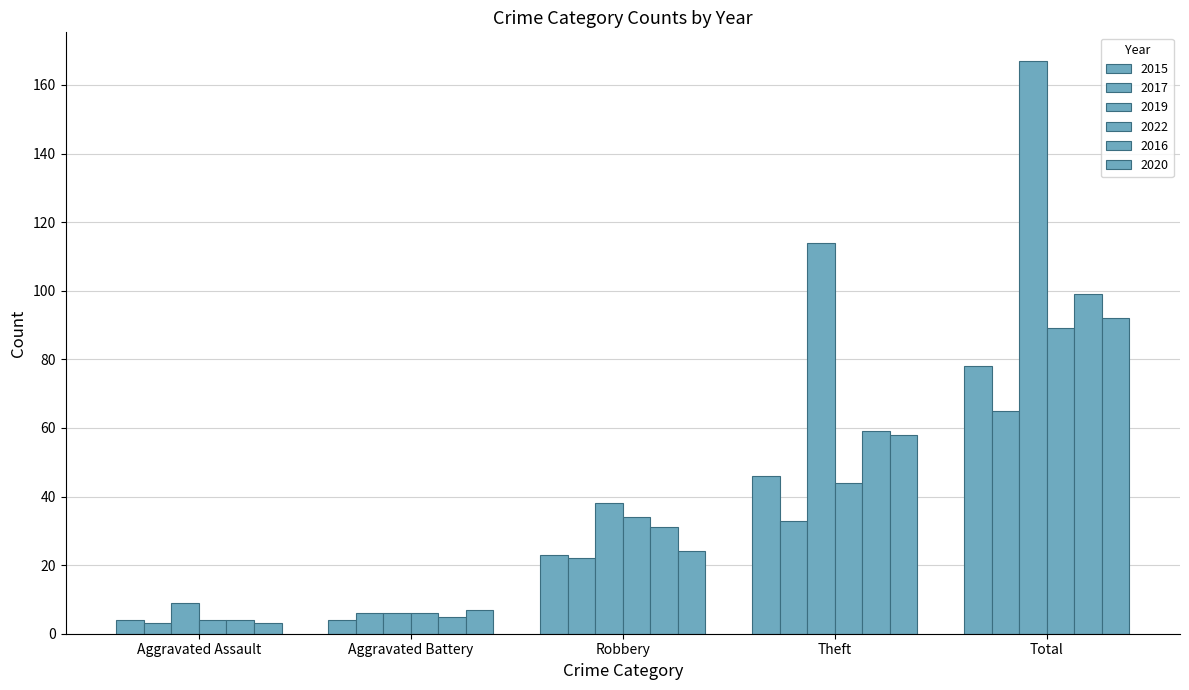

Where is 2019 nearest to the value 86?

Theft